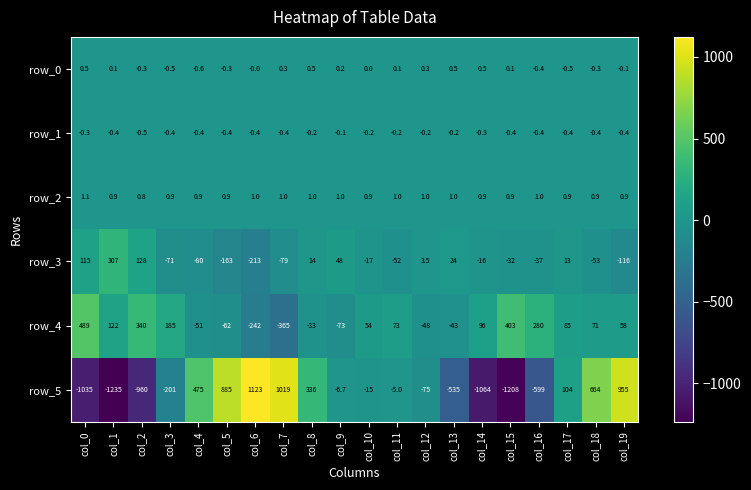

Is the value of row_5 at col_17 greater than the value of row_2 at col_0?

Yes